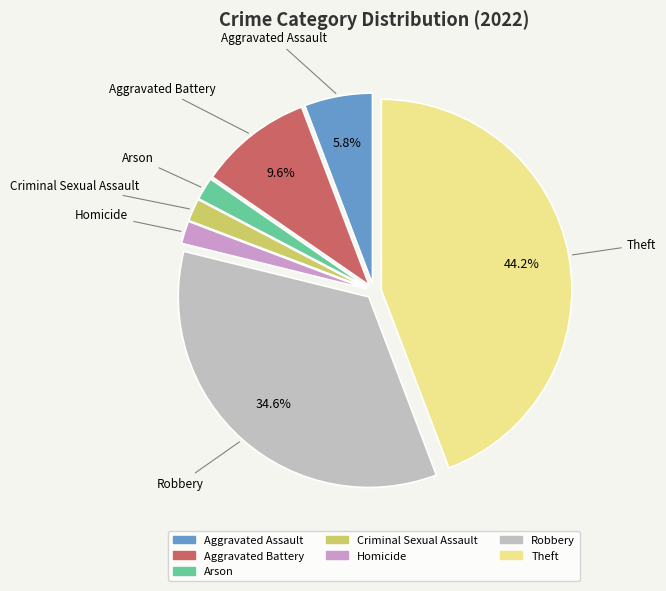

Approximately how many times larger is the value at Arson compared to Aggravated Assault?

0.3